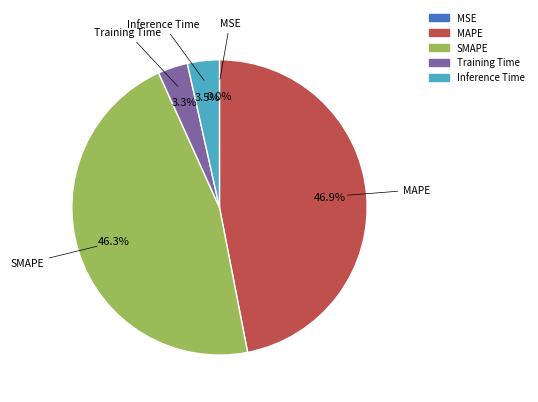

The Training Time slice represents 3% of the pie. True or false?

True